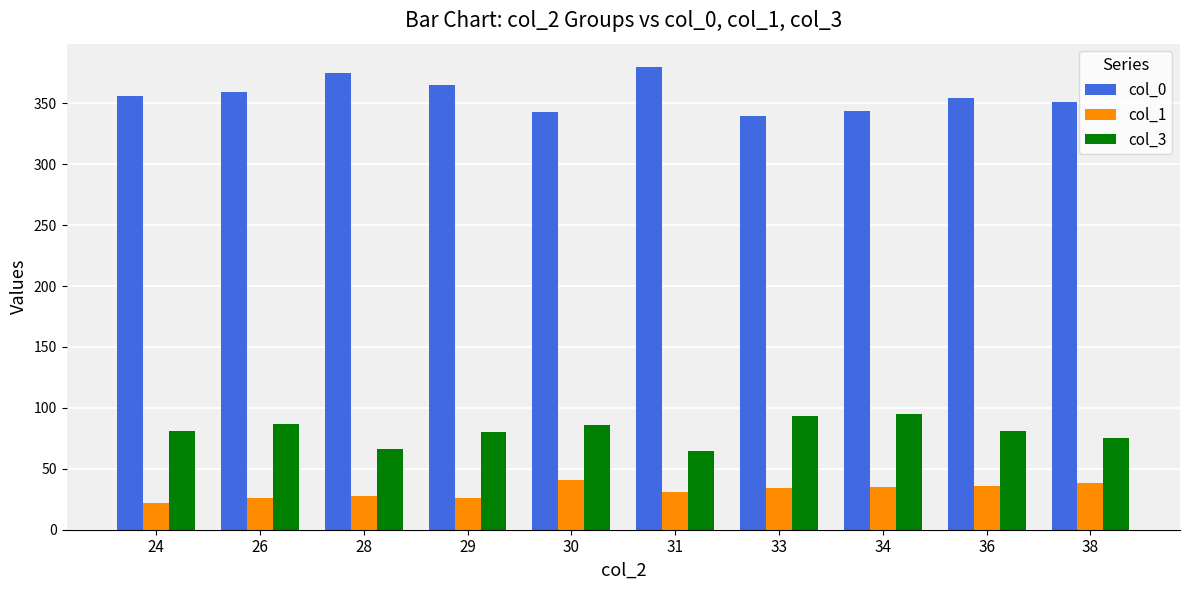

What is the minimum value shown in the chart?

22